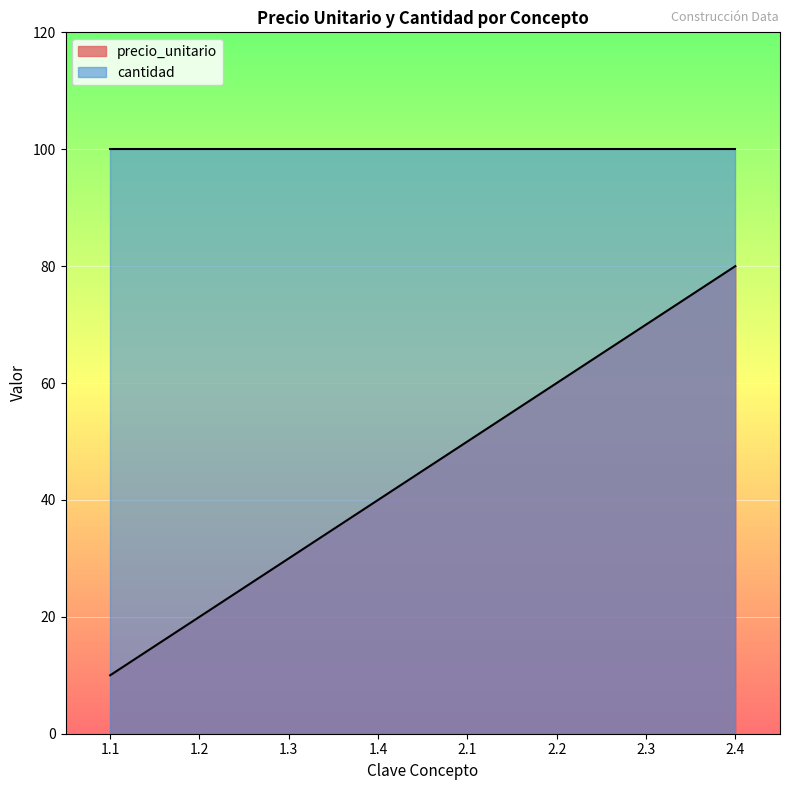

True or false: there are more than 0 points higher than both neighbors.

False